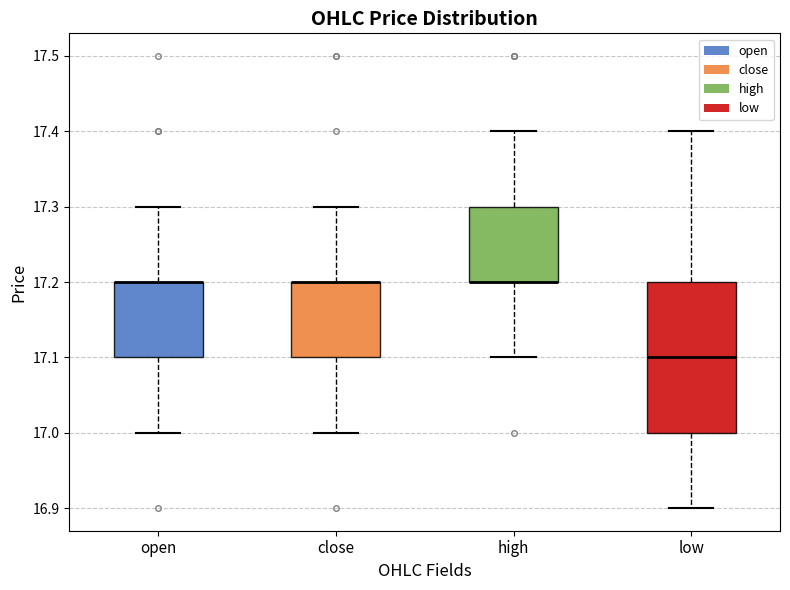

Which box is the tallest, from its lower edge to its upper edge?

low